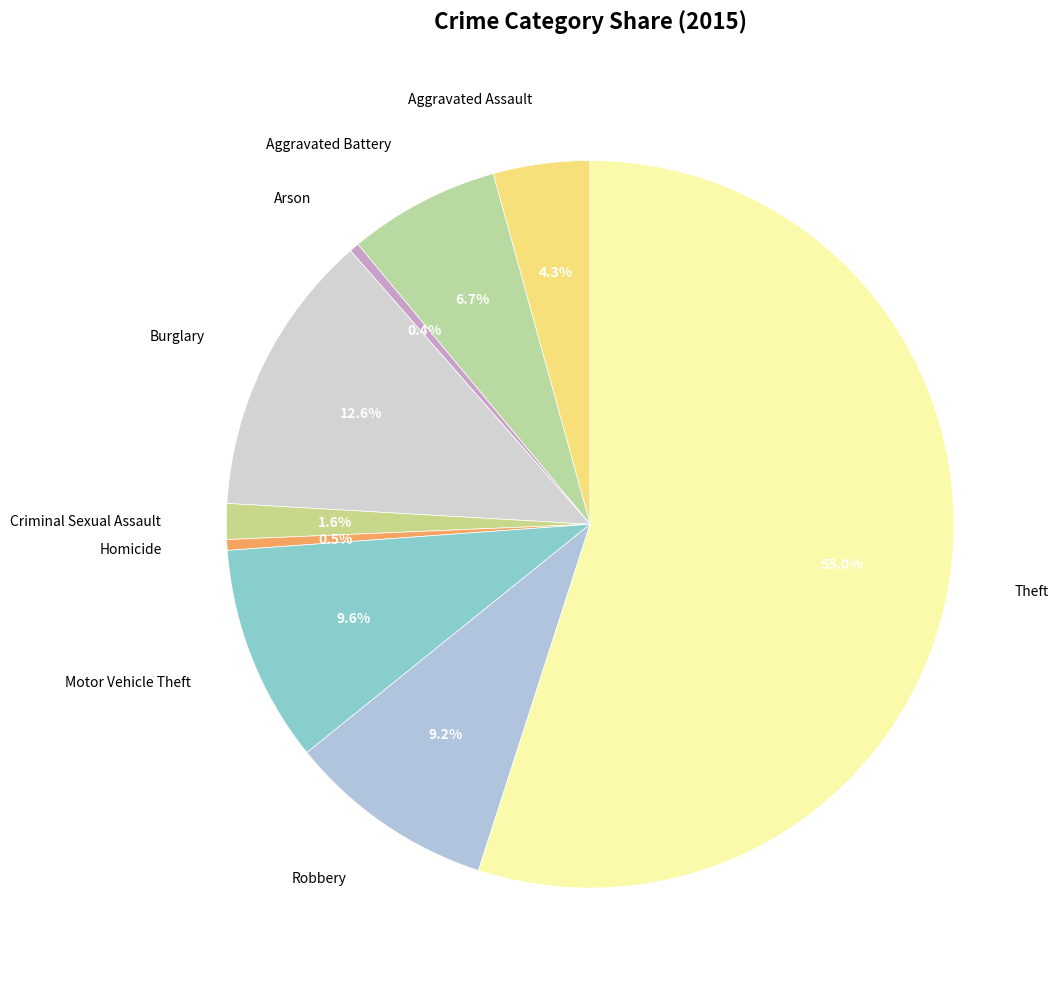

The Aggravated Assault slice represents 4% of the pie. True or false?

True